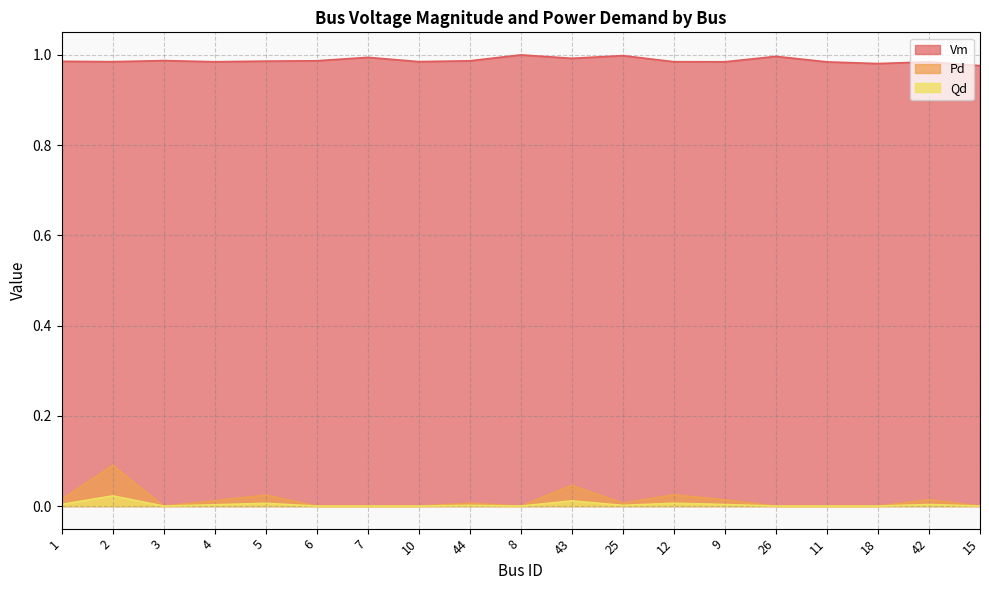

How many lines are shown in the chart?

3